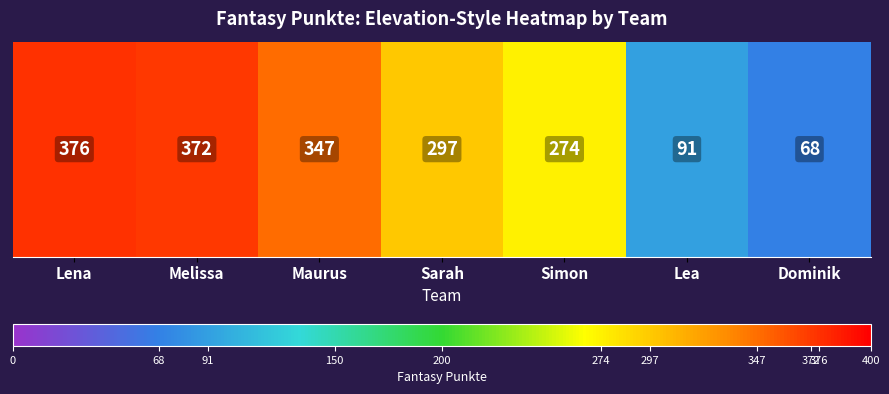

How many data points are above 297?

3